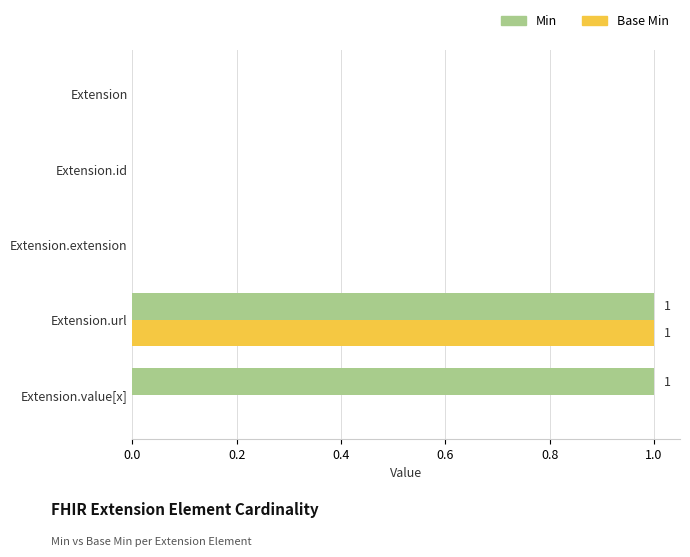

Which series changed the most between Extension and Extension.value[x]?

Min